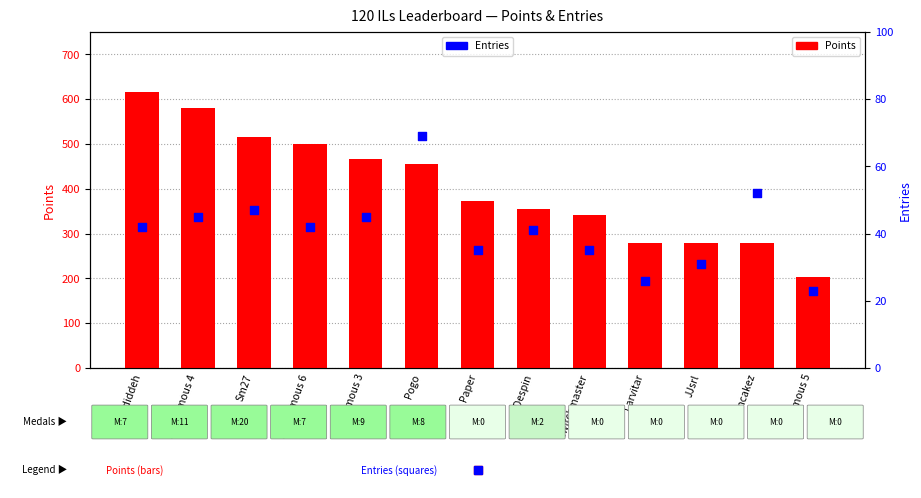

Which series contains the highest Y value?

Points